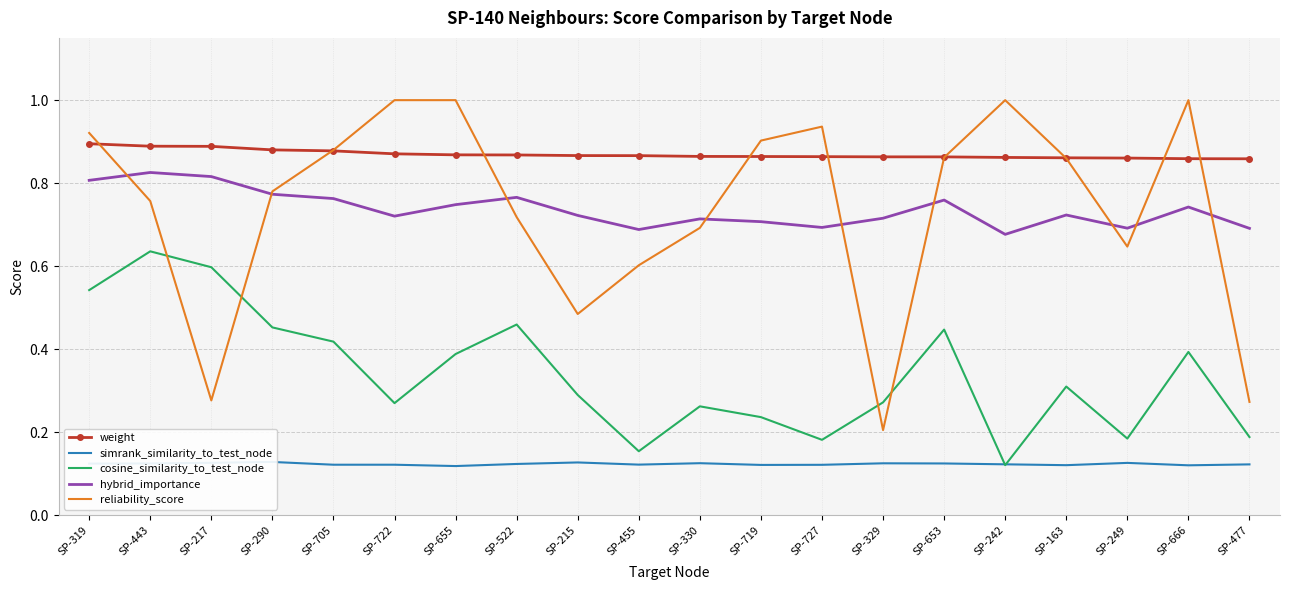

Rank the categories by reliability_score value from lowest to highest.

SP-329, SP-477, SP-217, SP-215, SP-455, SP-249, SP-330, SP-522, SP-443, SP-290, SP-163, SP-653, SP-705, SP-719, SP-319, SP-727, SP-722, SP-655, SP-242, SP-666